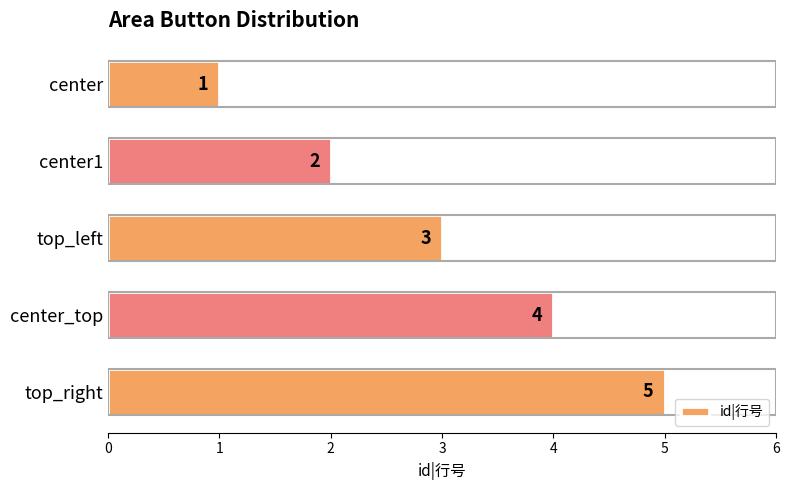

Which category has the highest value across all series?

top_right